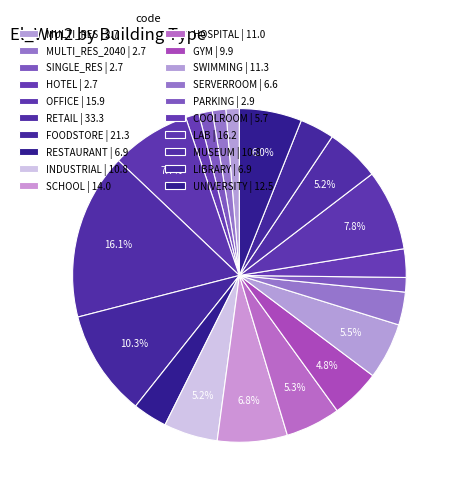

To the nearest percent, what is the average slice percentage?

5%